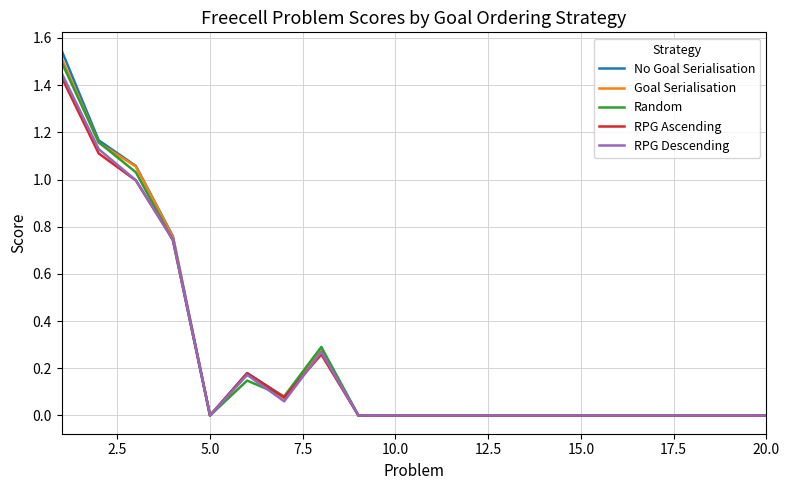

Which series has the largest range (max minus min)?

No Goal Serialisation